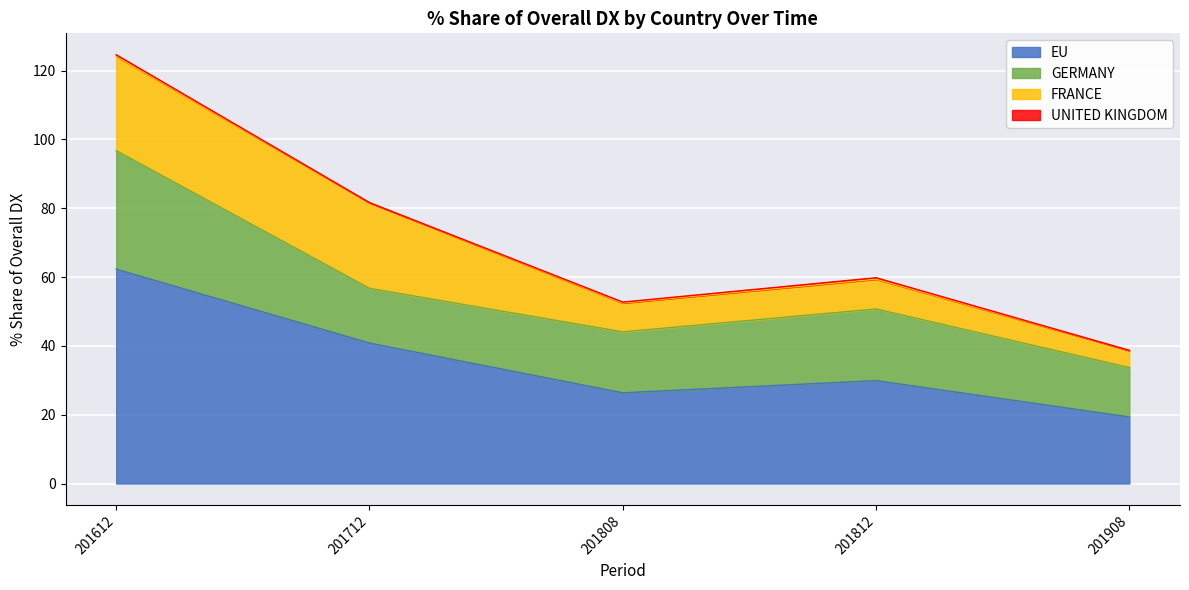

What is the total value across all series at FRANCE?

74.4